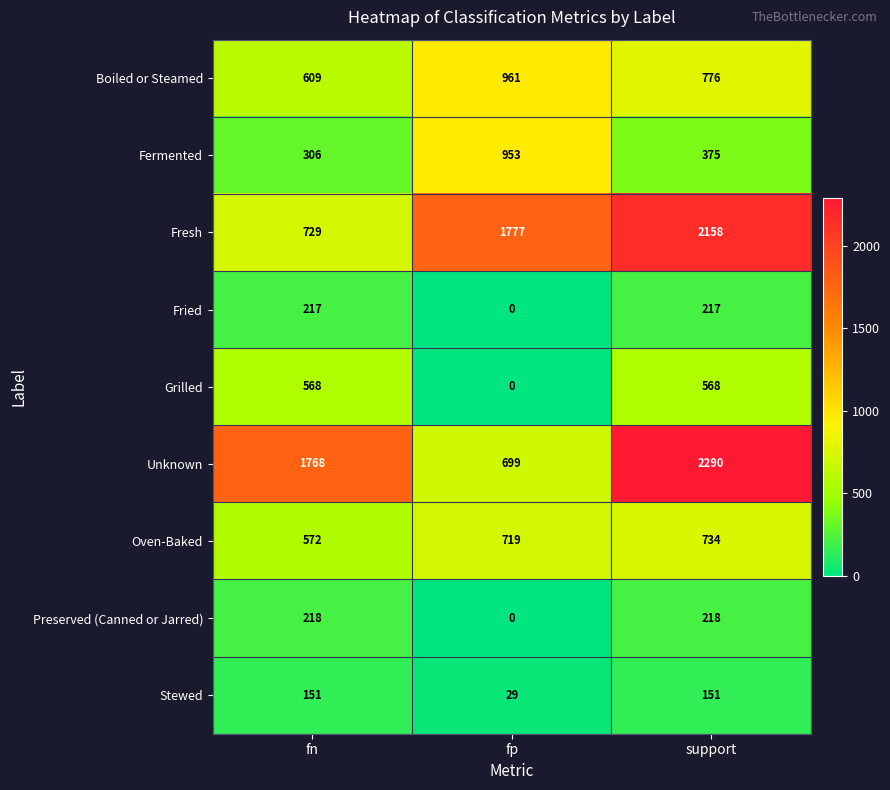

Rank the series at support from lowest to highest value.

Stewed, Fried, Preserved (Canned or Jarred), Fermented, Grilled, Oven-Baked, Boiled or Steamed, Fresh, Unknown